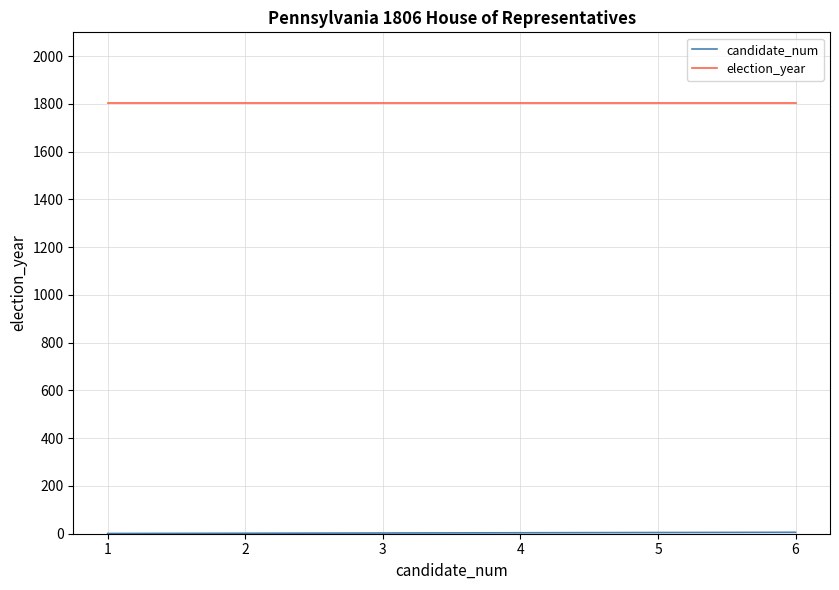

How many lines are shown in the chart?

2